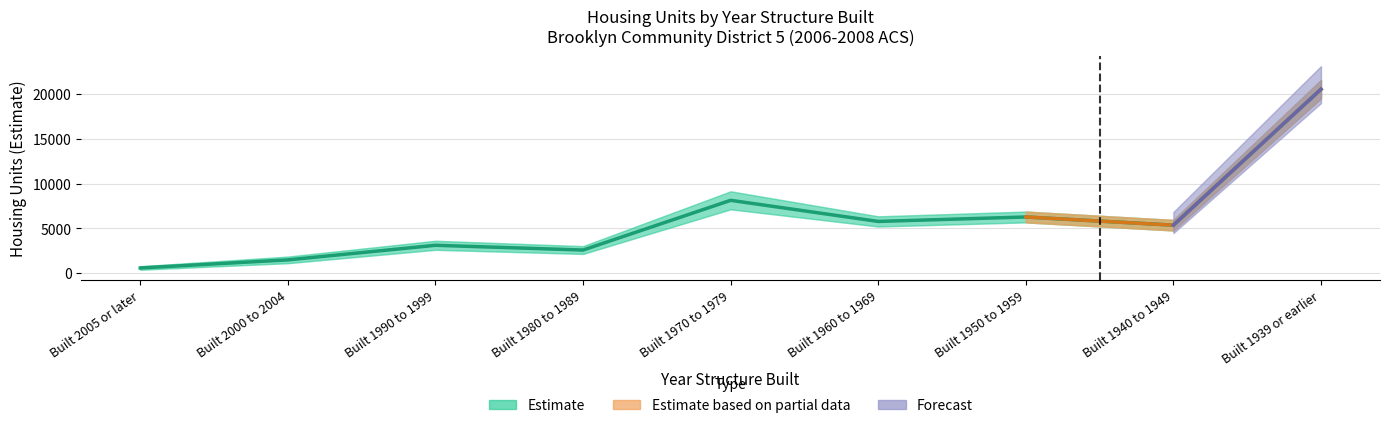

What is the label of the 4th point from the right?

Built 1960 to 1969